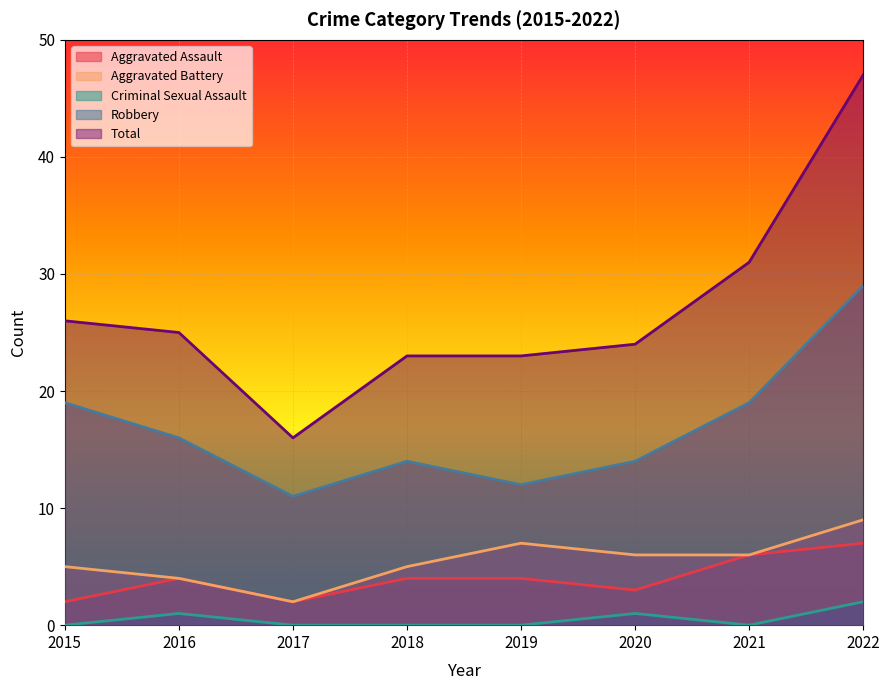

What is the greatest value displayed?

47